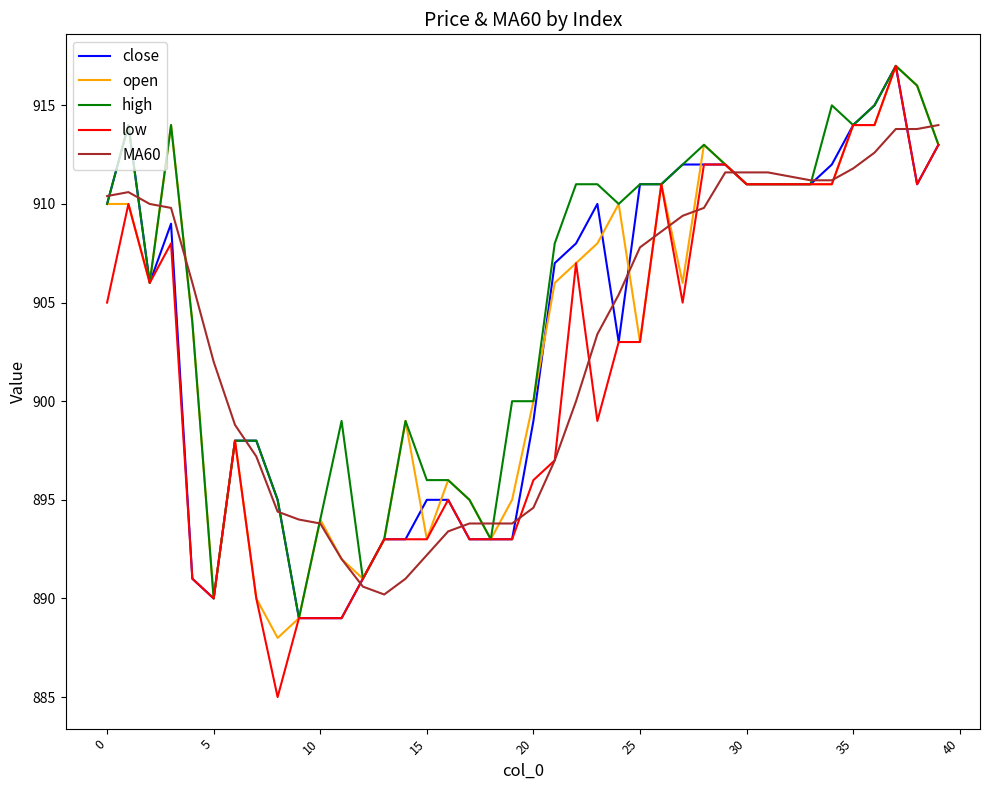

Which series has the largest total across all categories?

high